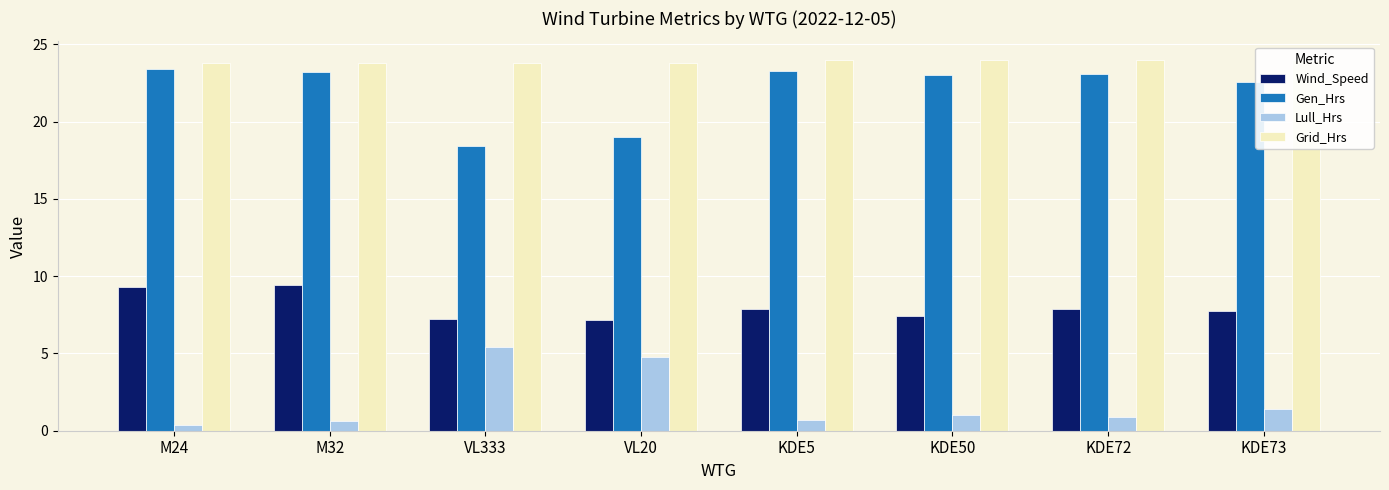

What is the label of the 8th bar from the left?

KDE73